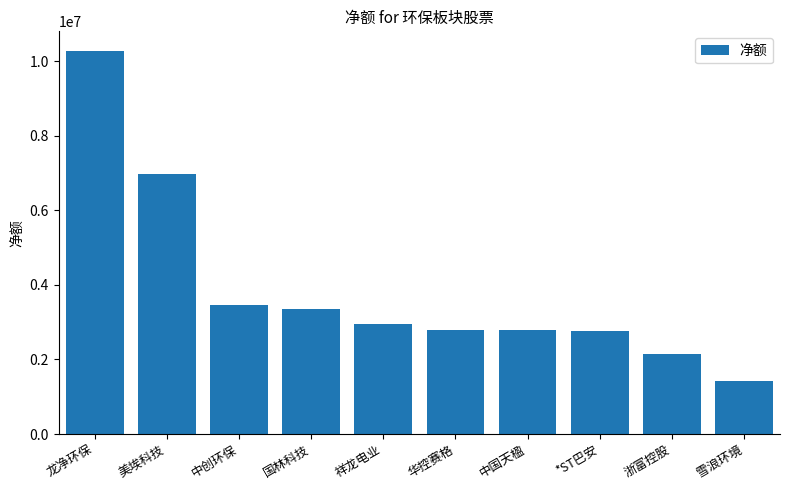

What is the ratio of the value at 国林科技 to the value at 雪浪环境?

2.4